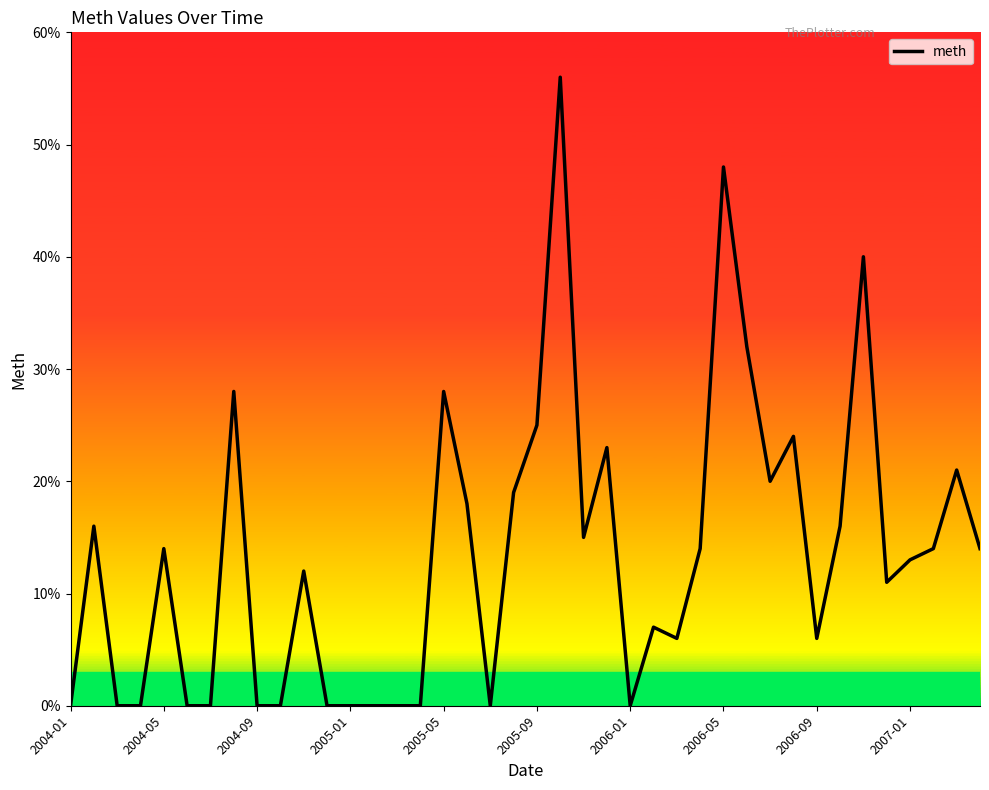

What is the maximum value shown in the chart?

56